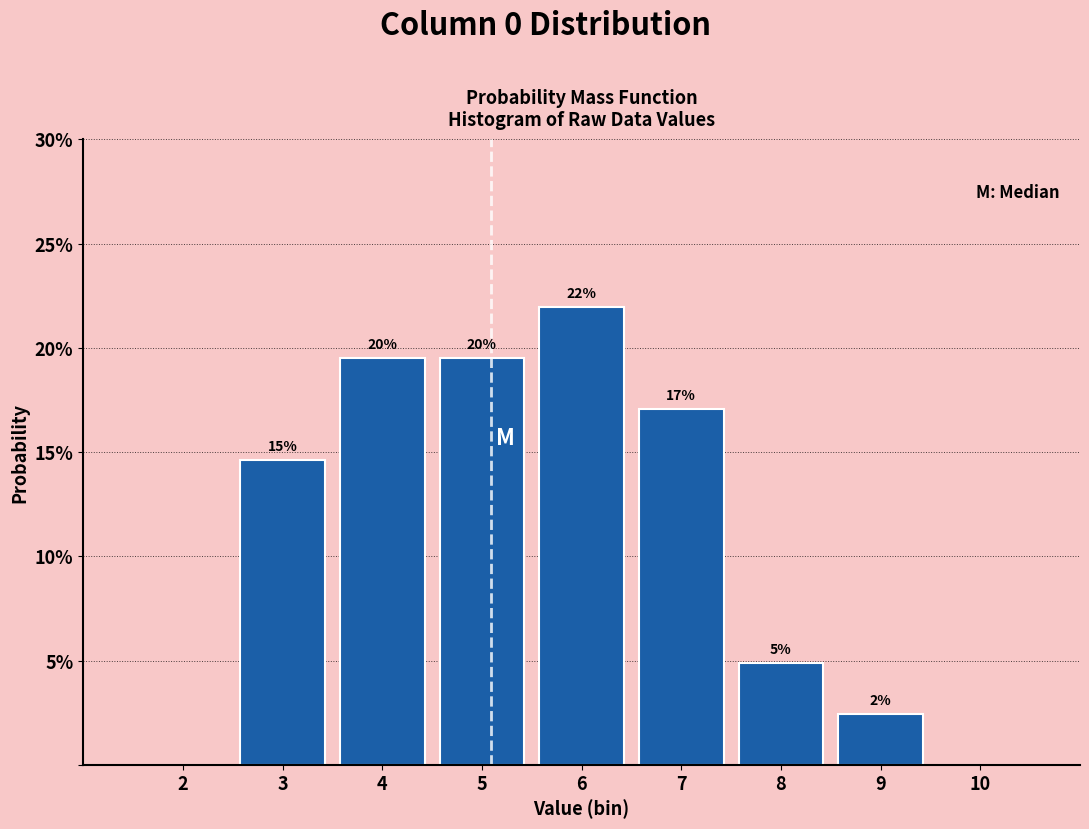

Are the bars horizontal?

No